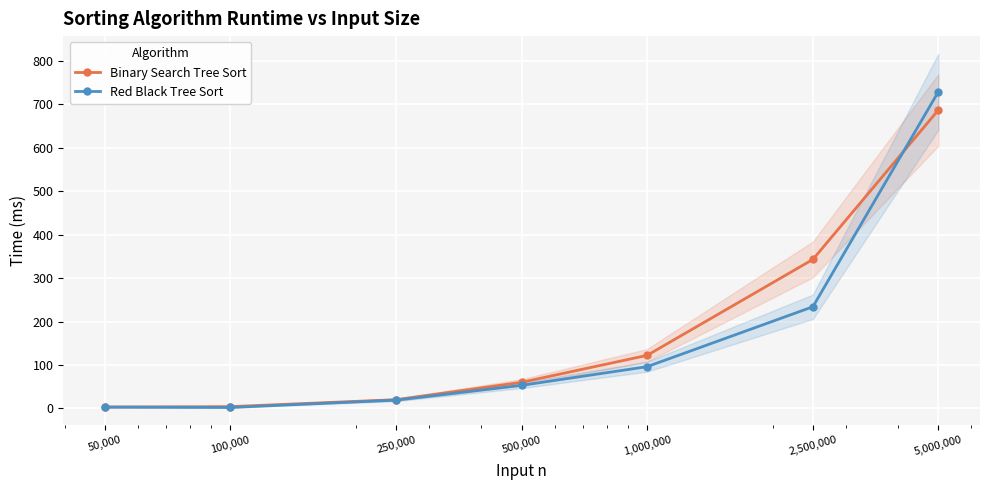

At which label is Binary Search Tree Sort closest to 345?

2,500,000